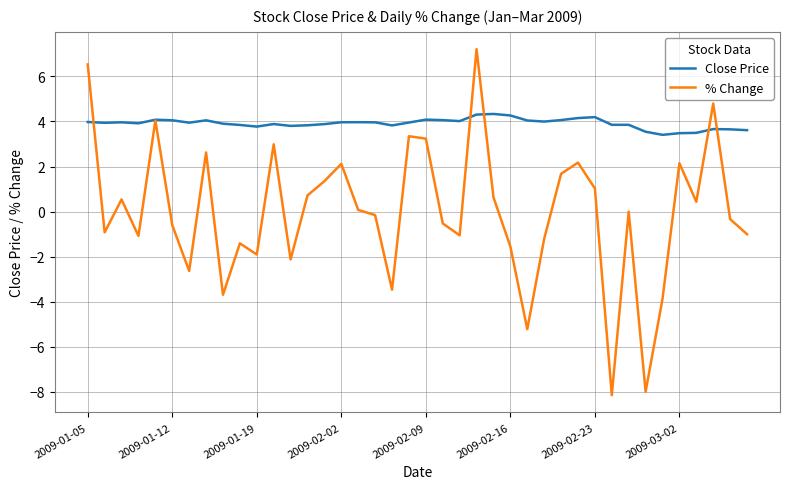

What is the difference between the second highest and minimum values in the % Change series?

14.7